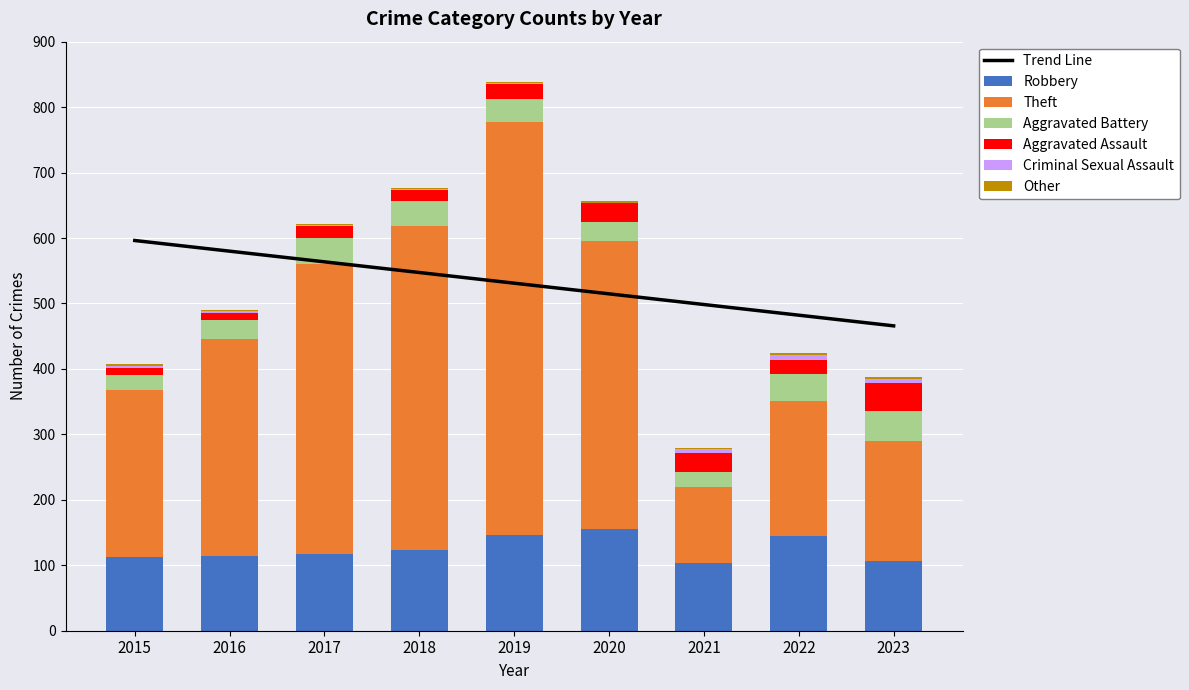

What is the value of the Criminal Sexual Assault bar at the 8th from the left?

8